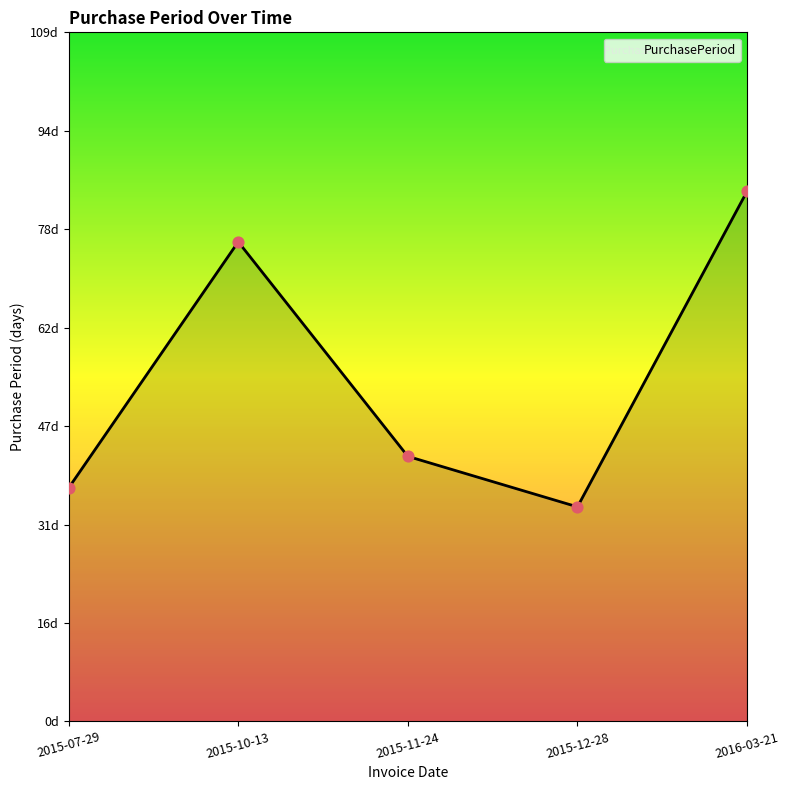

Between 2015-10-13 and 2015-07-29, which is larger?

2015-10-13